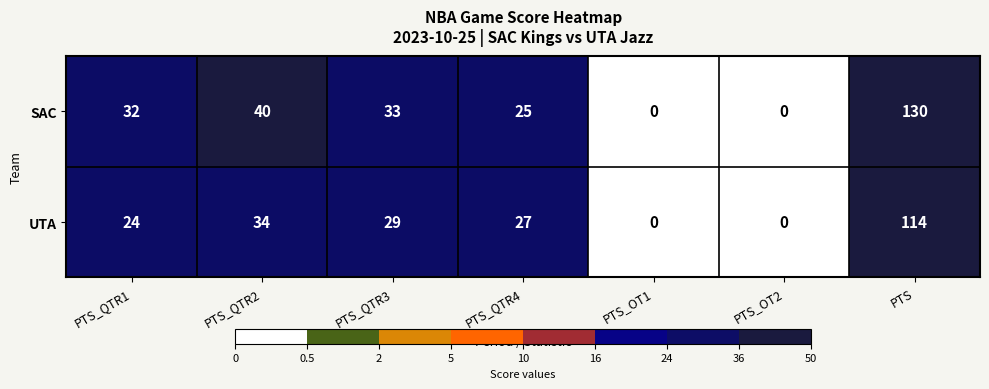

At which category does the chart reach its peak across all series?

PTS